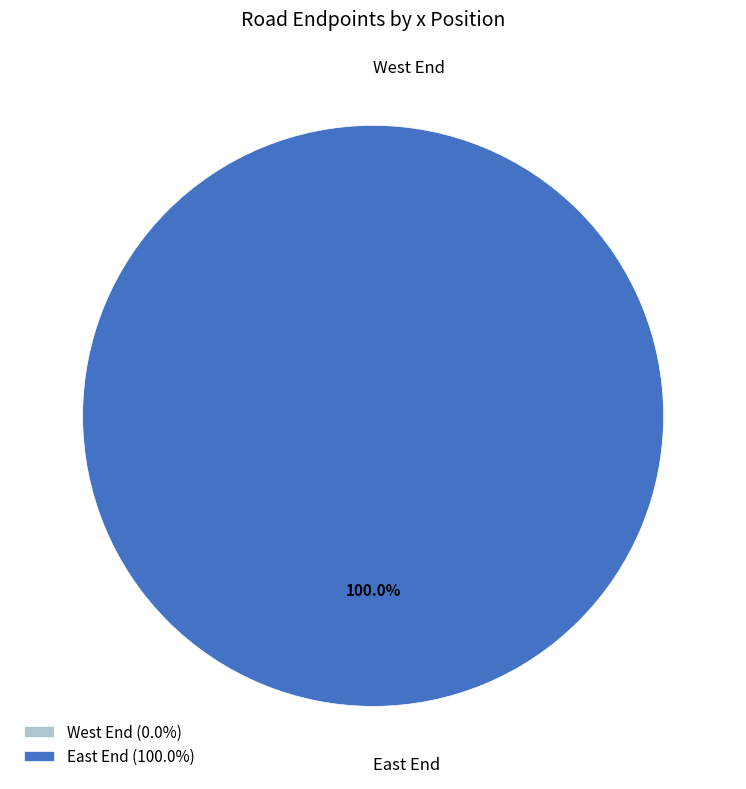

Is it true that East End is 100% of the pie?

True